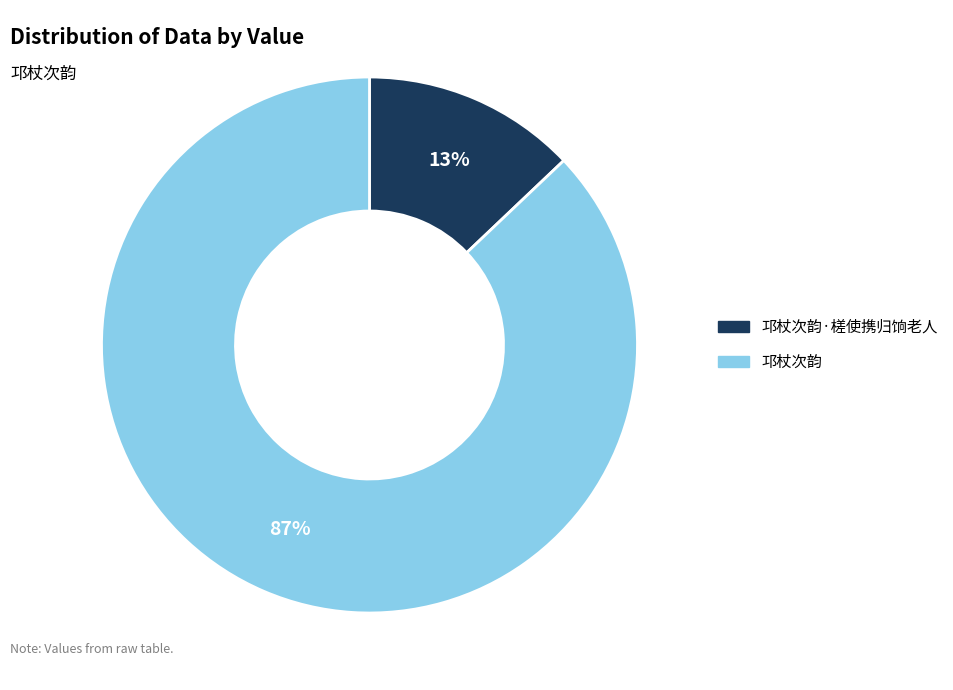

Is it true that 邛杖次韵·槎使携归饷老人 is 1% of the pie?

False